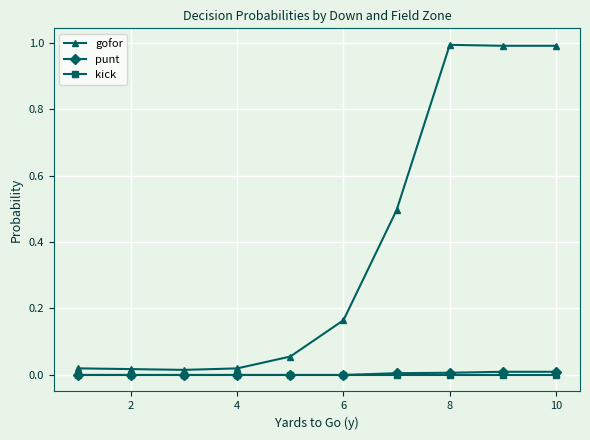

True or false: kick and gofor intersect in this chart.

False